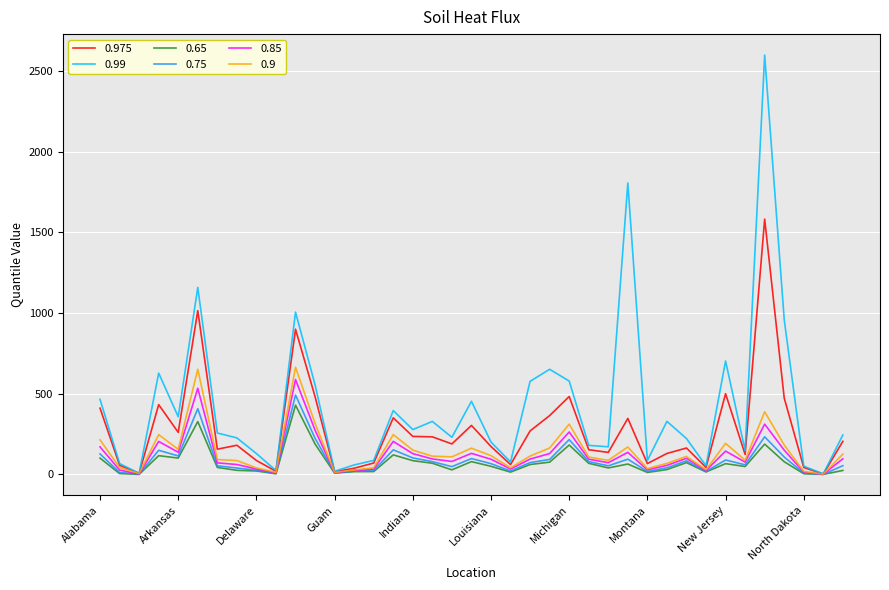

What are all the series names shown in the legend?

0.975, 0.99, 0.65, 0.75, 0.85, 0.9